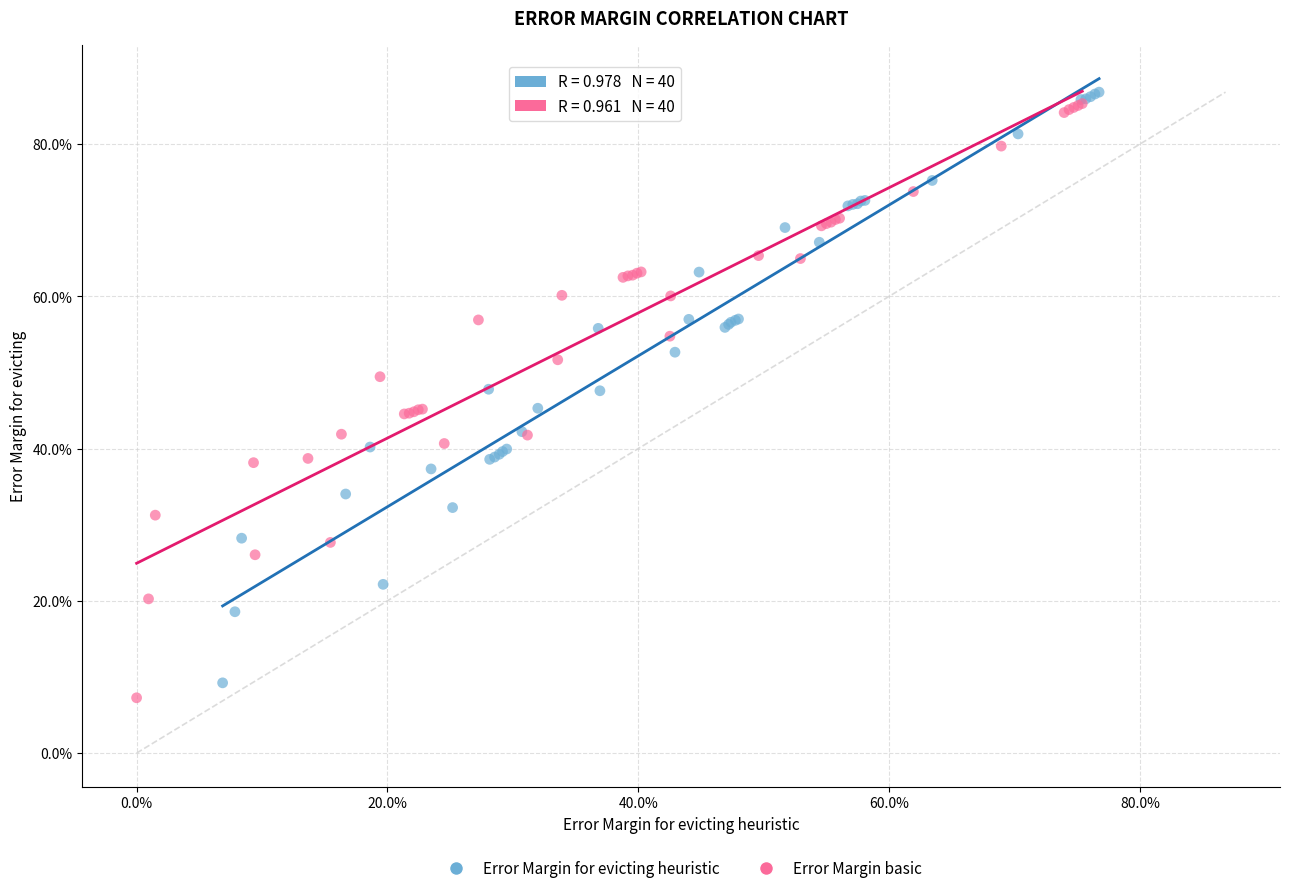

What are all the series names shown in the legend?

Error Margin for evicting heuristic, Error Margin basic